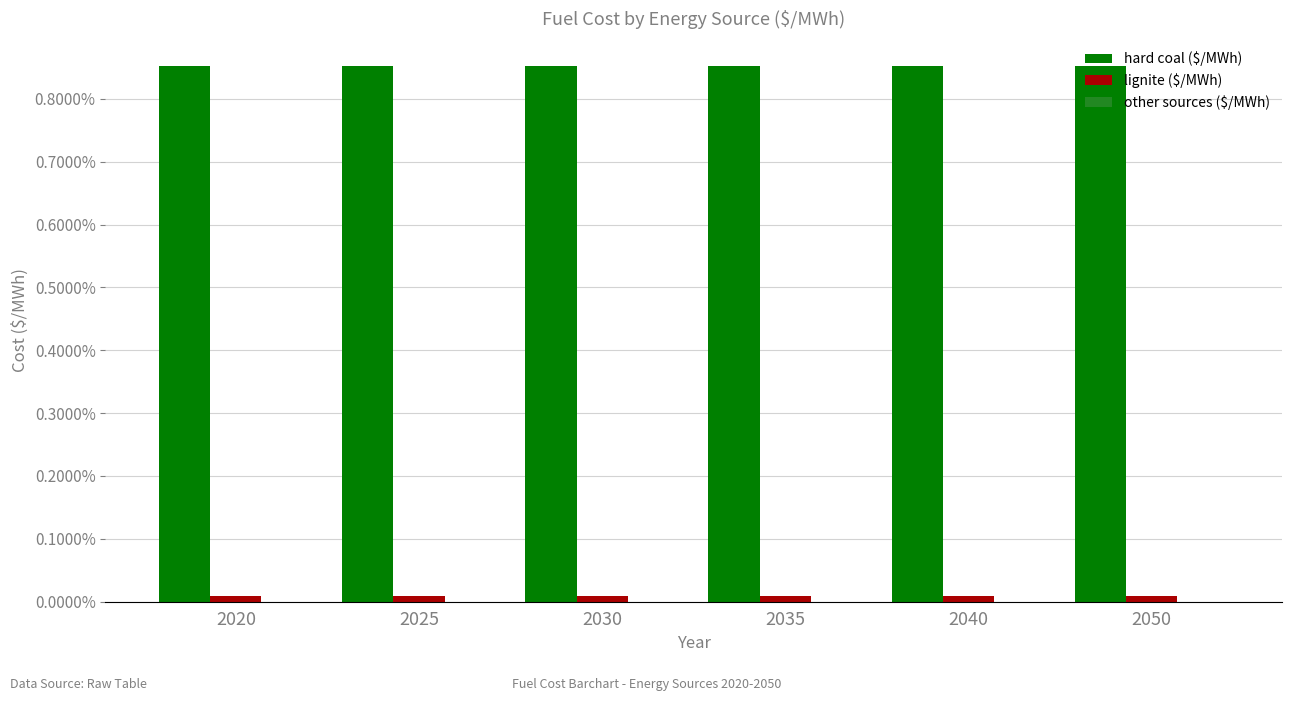

What are all the series names shown in the legend?

hard coal ($/MWh), lignite ($/MWh), other sources ($/MWh)